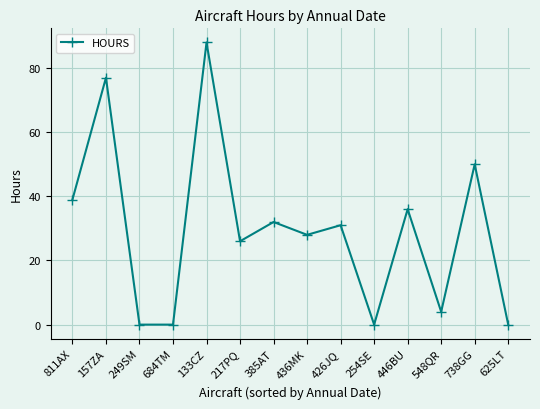

What is the greatest value displayed?

88